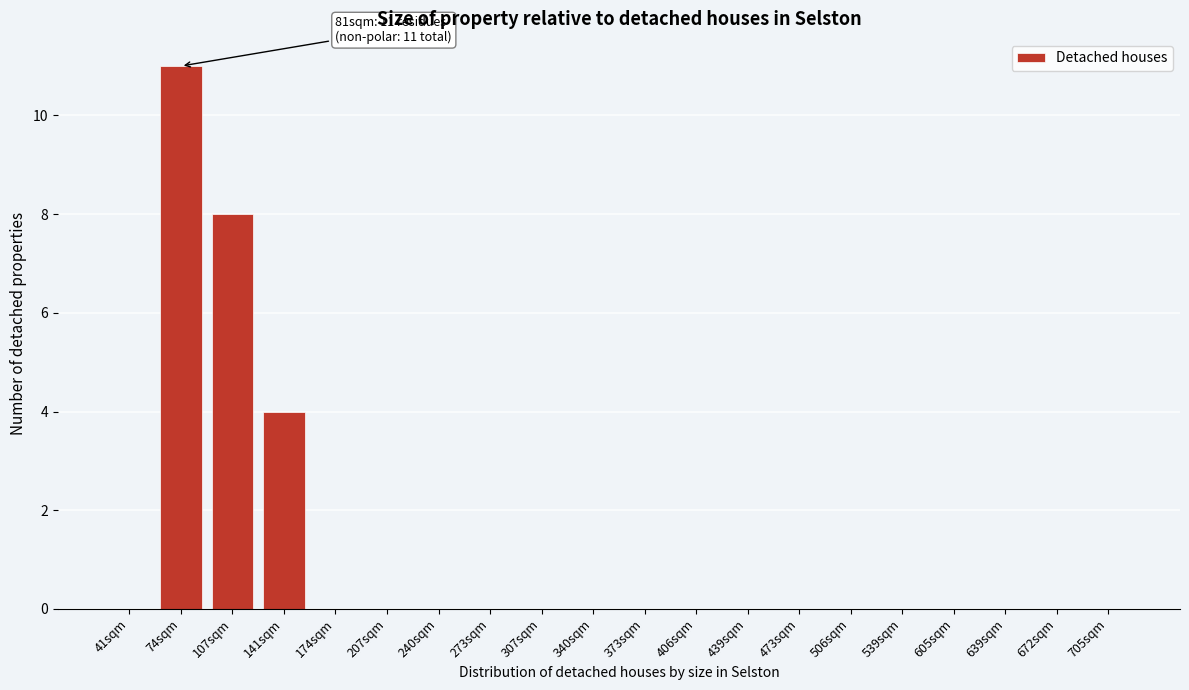

Reading left to right, list all the values displayed in this chart.

41sqm=0	74sqm=11	107sqm=8	141sqm=4	174sqm=0	207sqm=0	240sqm=0	273sqm=0	307sqm=0	340sqm=0	373sqm=0	406sqm=0	439sqm=0	473sqm=0	506sqm=0	539sqm=0	605sqm=0	639sqm=0	672sqm=0	705sqm=0